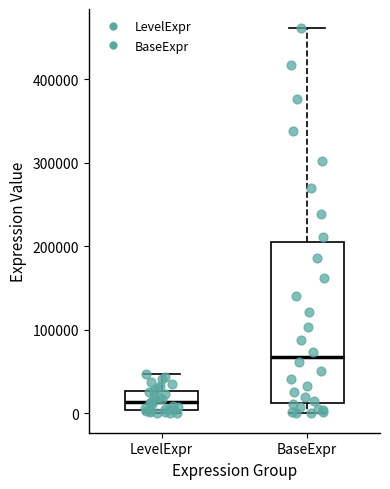

Reading left to right, read every box against the y-axis: the position of its median line, the range the box covers, and the ends of its whiskers. The values are not printed on the chart, so give them approximately, as read against the axis.

LevelExpr: median 10000, box 0 to 30000, whiskers 0 (just below the box's lower edge) to 50000
BaseExpr: median 70000, box 10000 to 200000, whiskers 0 to 460000